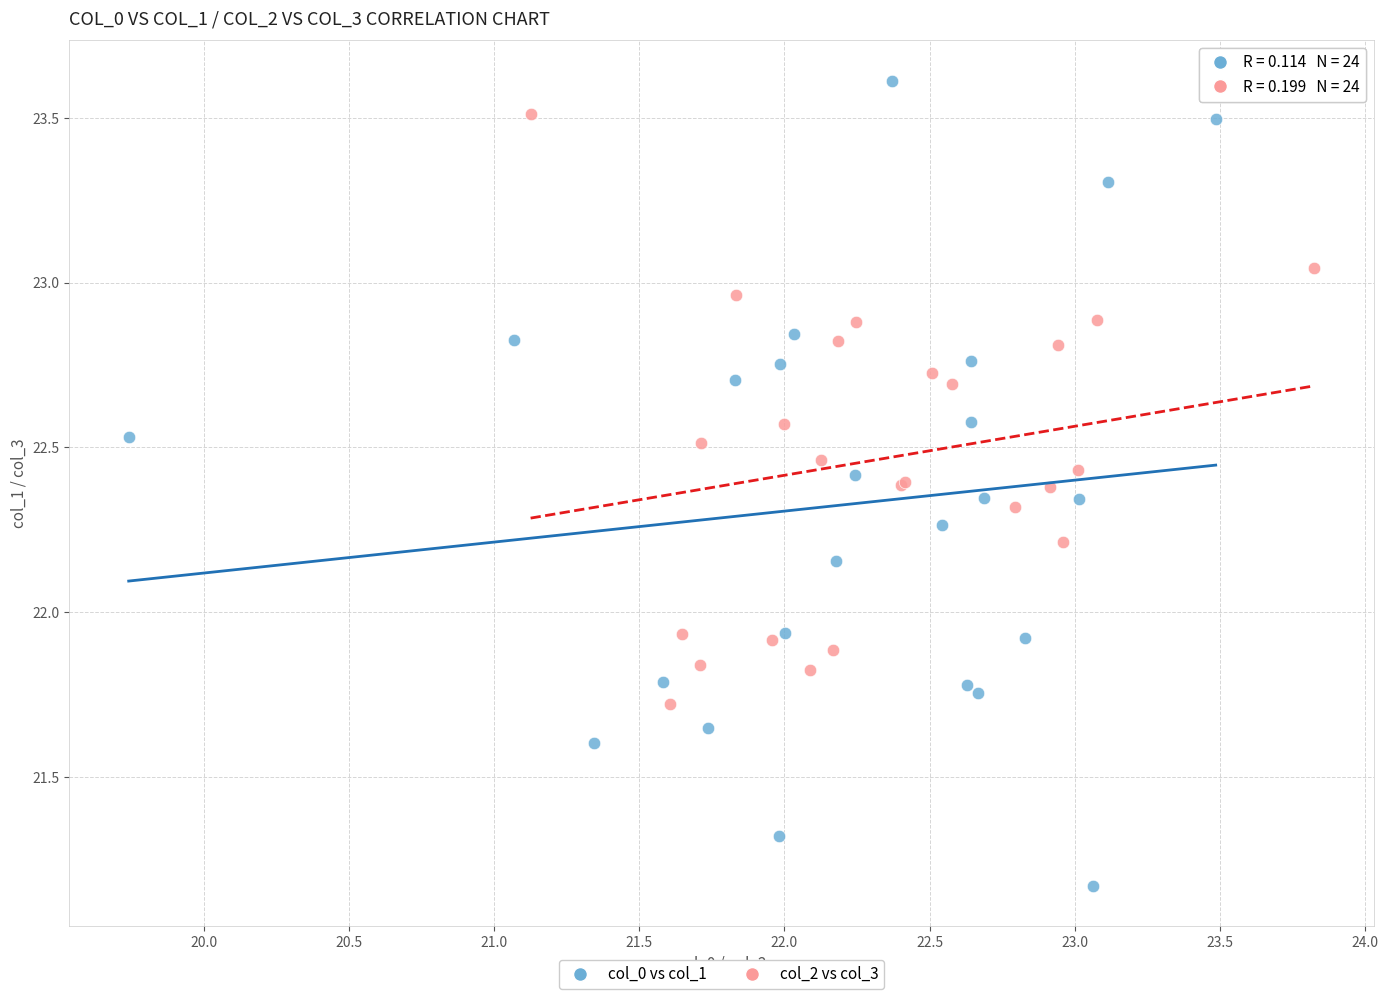

Which series has the largest Y range (max minus min)?

col_0 vs col_1